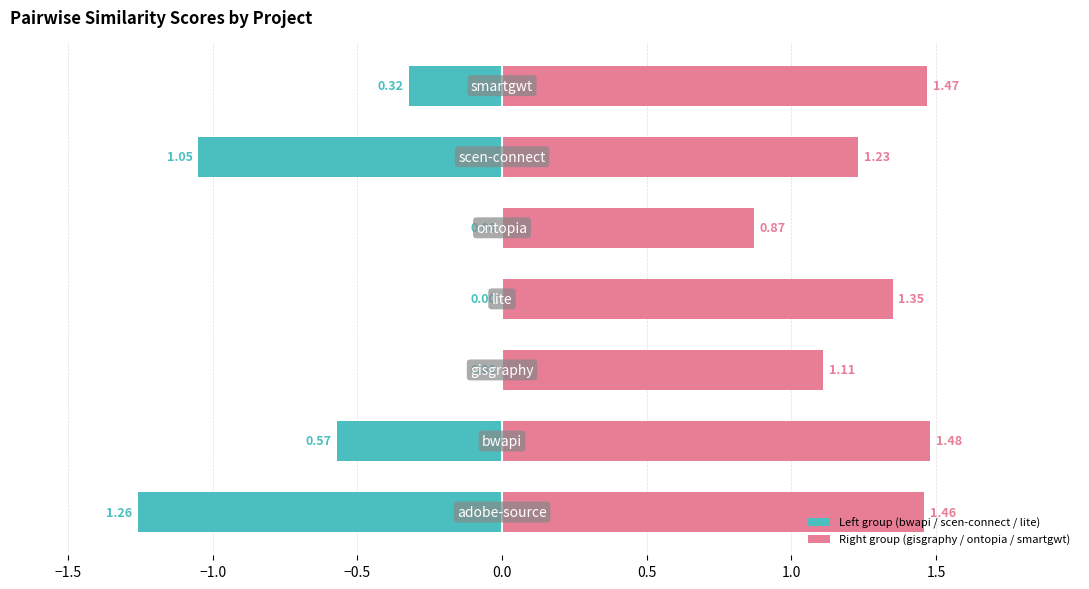

Reading right to left, transcribe all the data shown in this chart.

Left group (bwapi / scen-connect / lite): -0.3	-1.0	0.0	0.0	0.0	-0.6	-1.3
Right group (gisgraphy / ontopia / smartgwt): 1.5	1.2	0.9	1.4	1.1	1.5	1.5